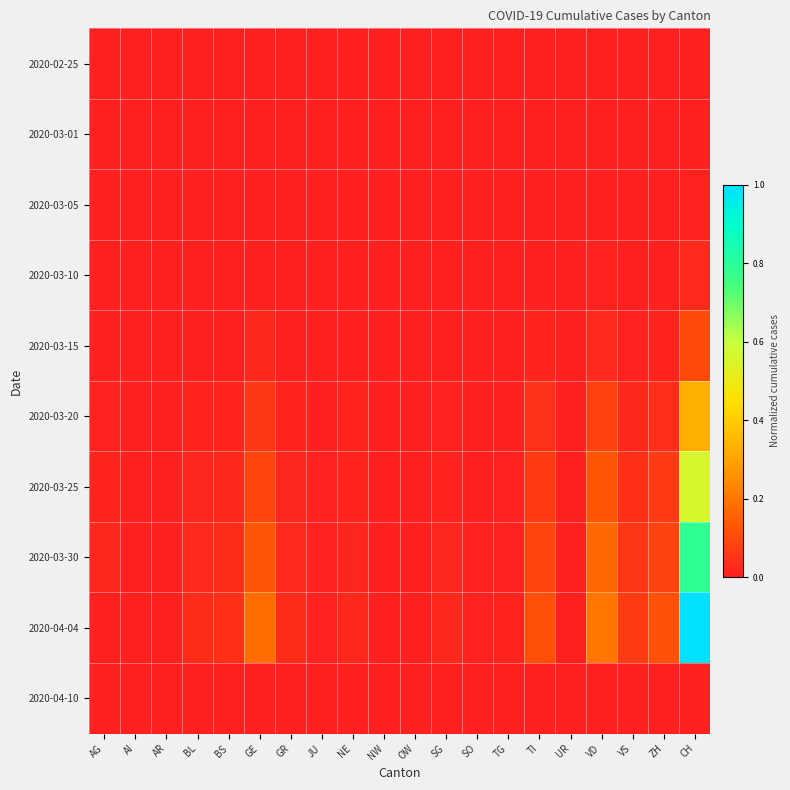

List the series in order of their peak value, lowest first.

2020-02-25, 2020-04-10, 2020-03-01, 2020-03-05, 2020-03-10, 2020-03-15, 2020-03-20, 2020-03-25, 2020-03-30, 2020-04-04